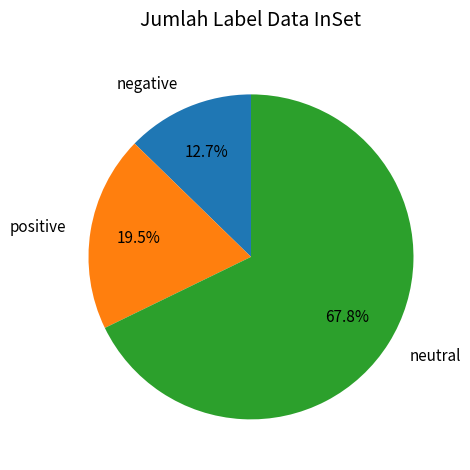

Is the sum of positive and negative greater than half?

No